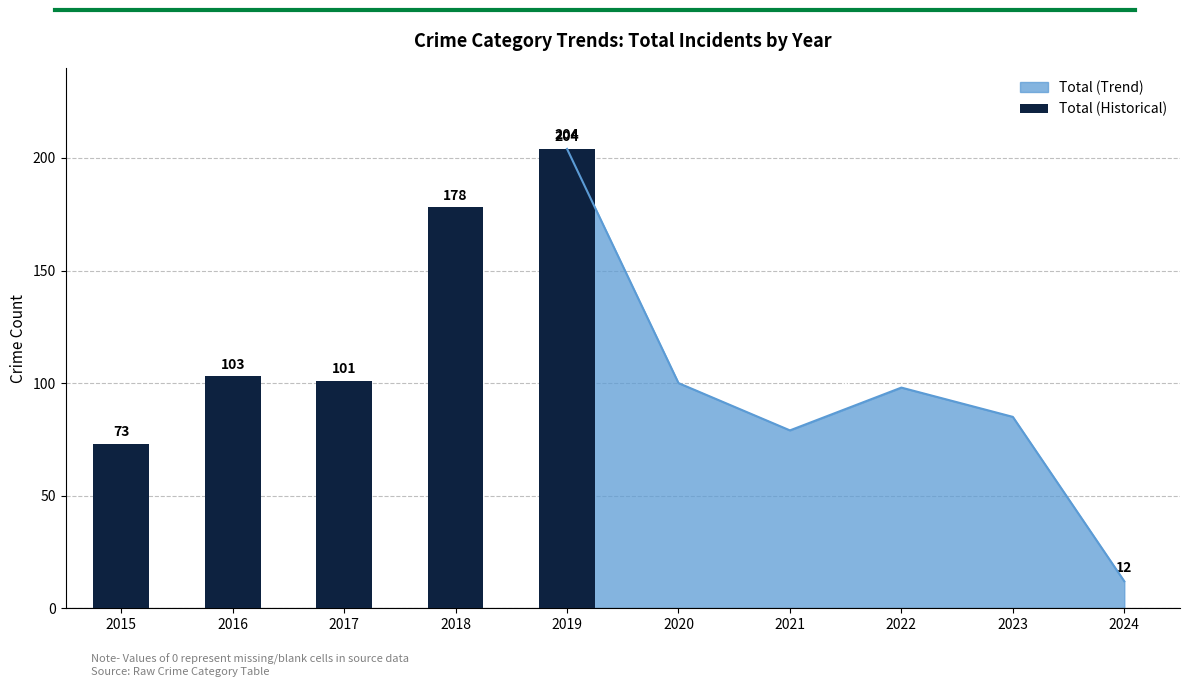

Where does the data first go above 103?

2018